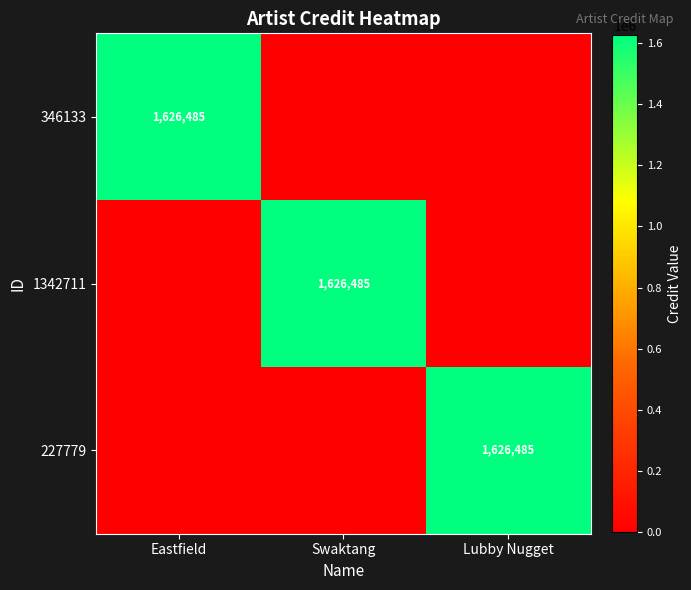

Which has a higher value, Lubby Nugget or Eastfield?

Eastfield